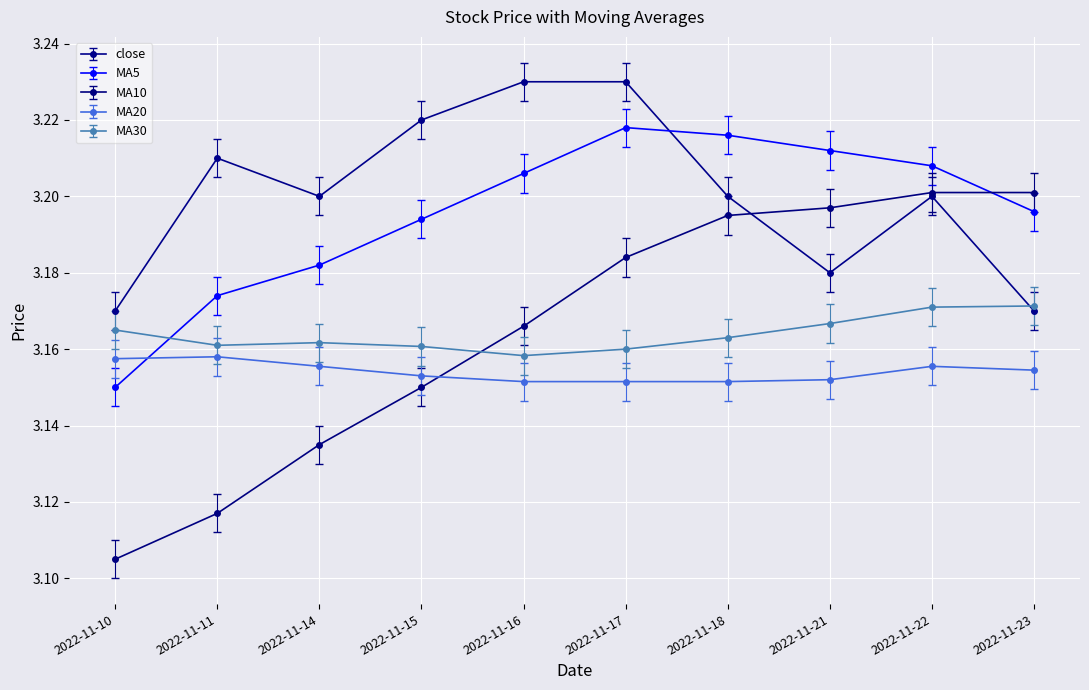

Which label corresponds to the smallest value in the chart?

2022-11-10